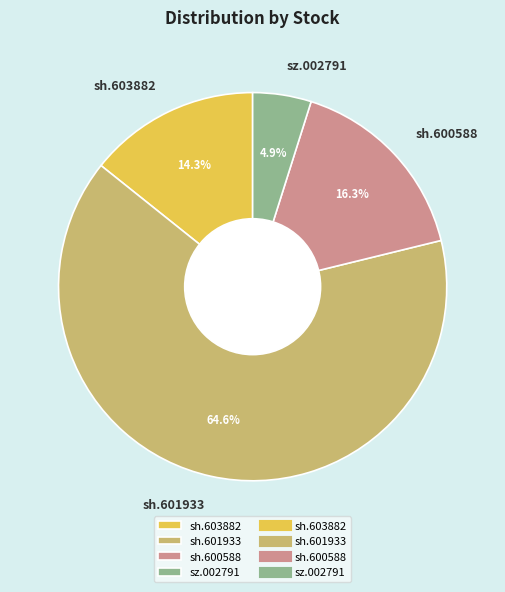

How many slices are in this pie chart?

4